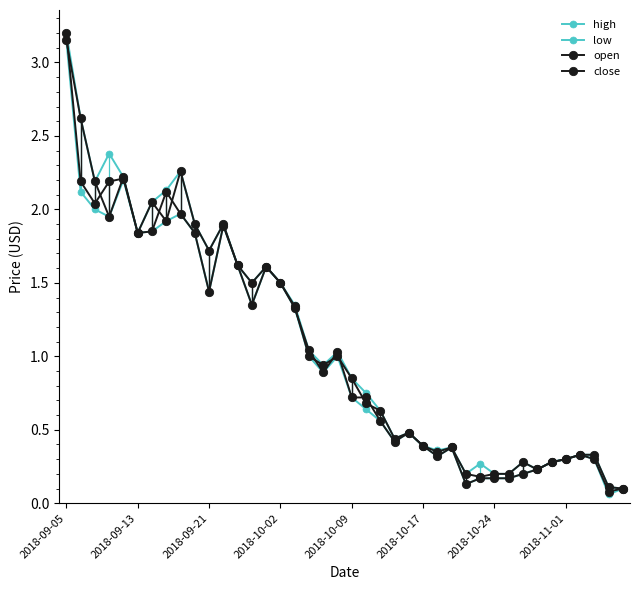

What is the sum of all close values?

42.2